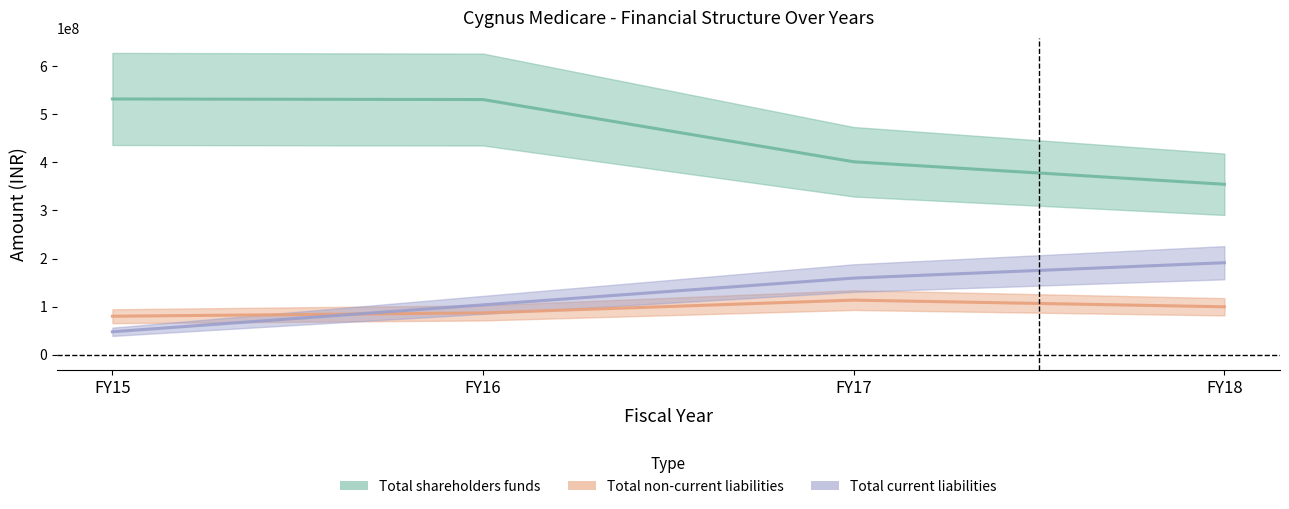

True or false: Total current liabilities has a value of 159471599 at FY17.

True